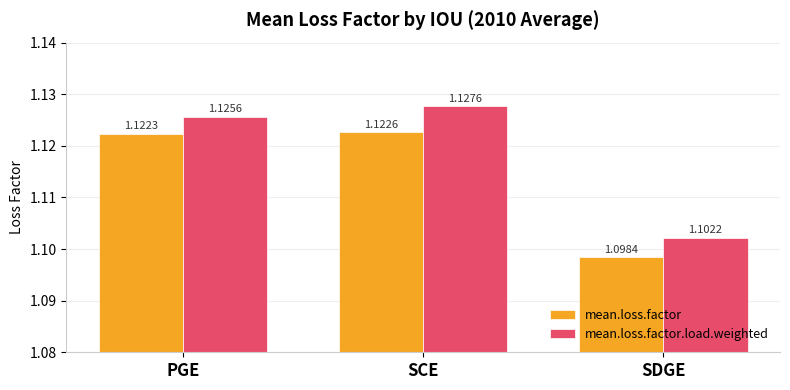

List the series in order of their peak value, lowest first.

mean.loss.factor, mean.loss.factor.load.weighted